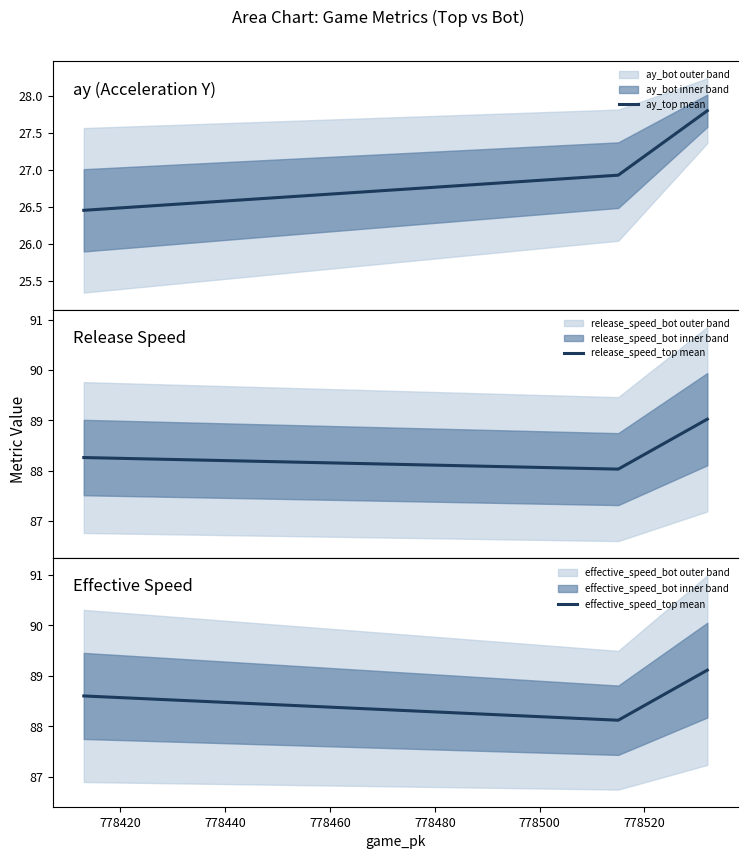

What is the spread (max minus min) of values at 778420?

61.2